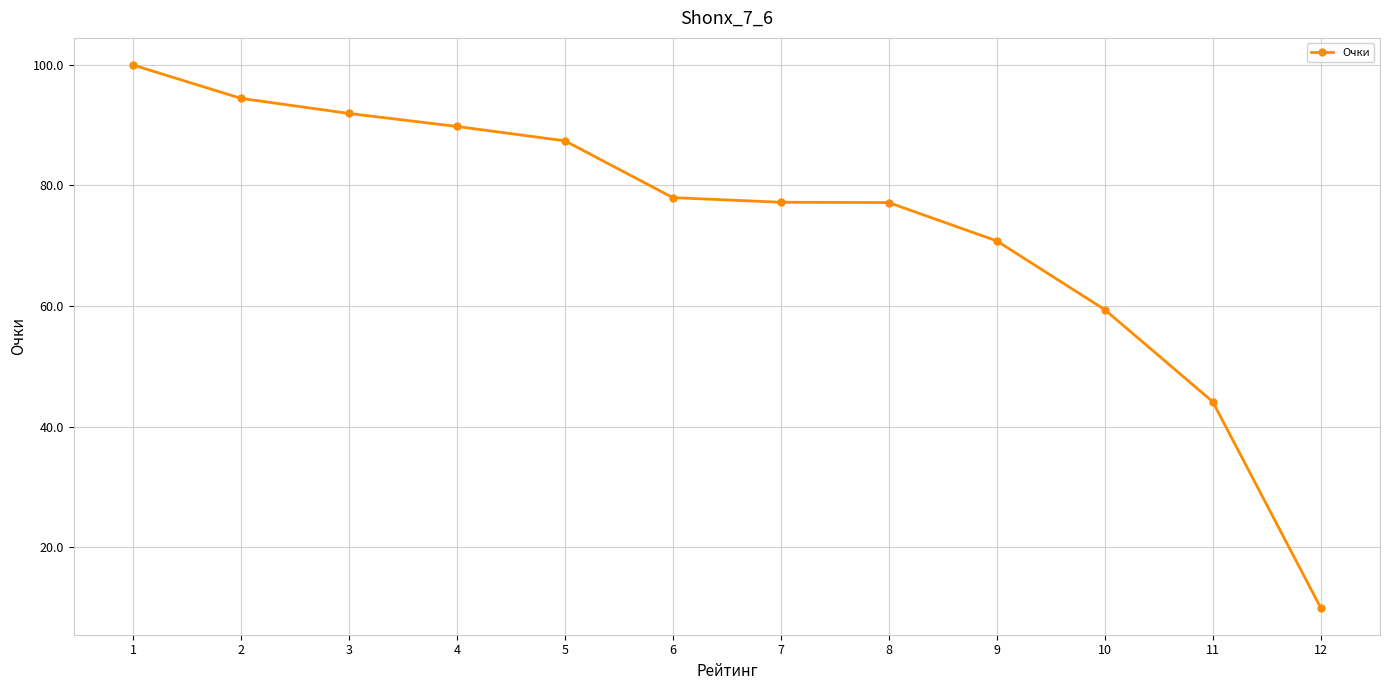

What is the ratio of the value at 10 to the value at 11?

1.3